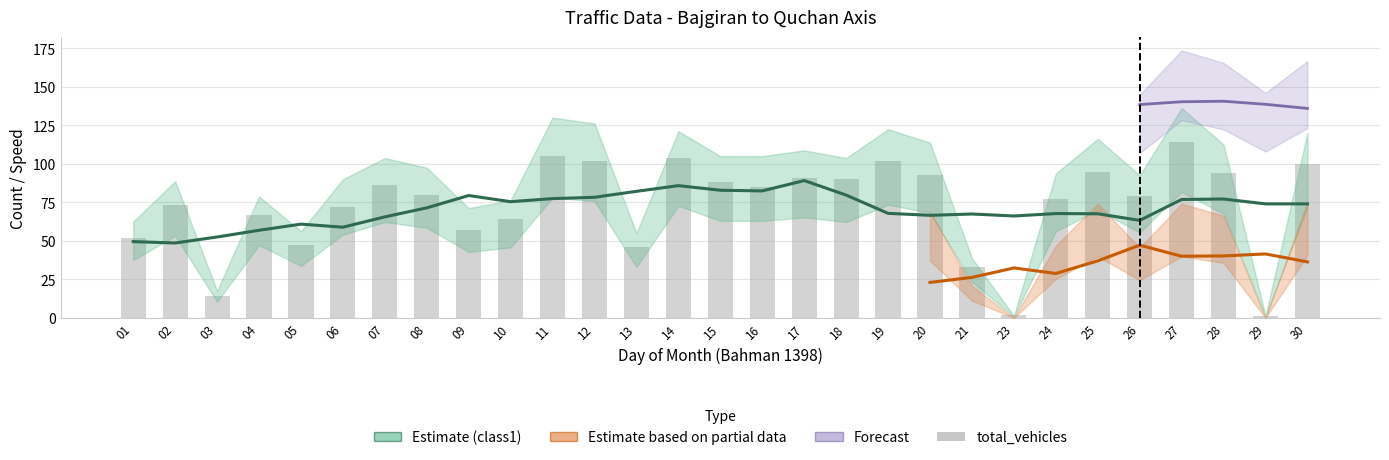

Which series has the largest range (max minus min)?

total_vehicles